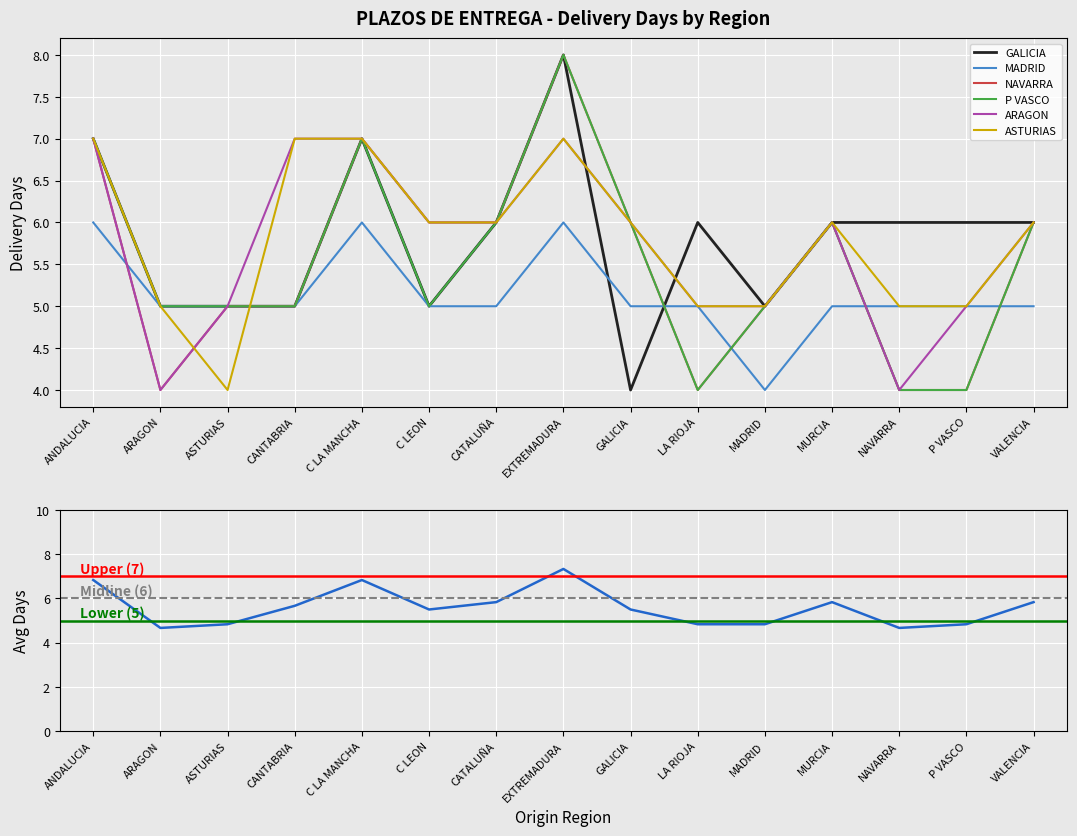

How many series are shown in this chart?

6